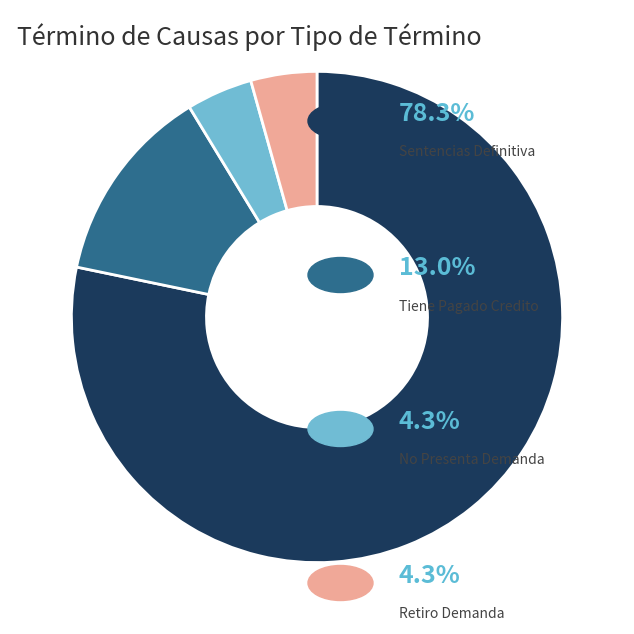

How many segments does this pie chart have?

4